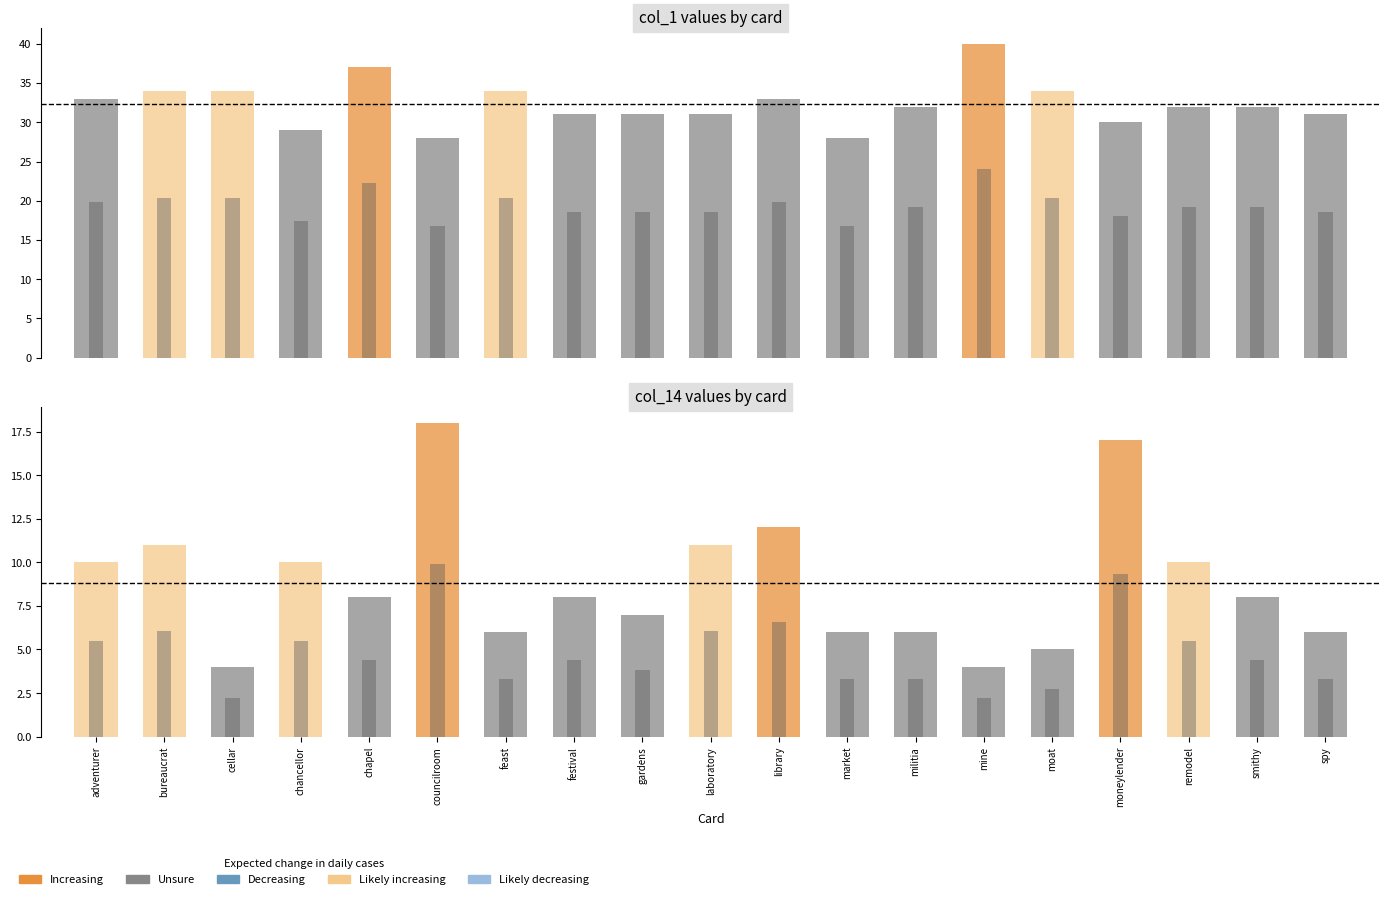

What is the sum of the col_1 values at remodel and bureaucrat?

66